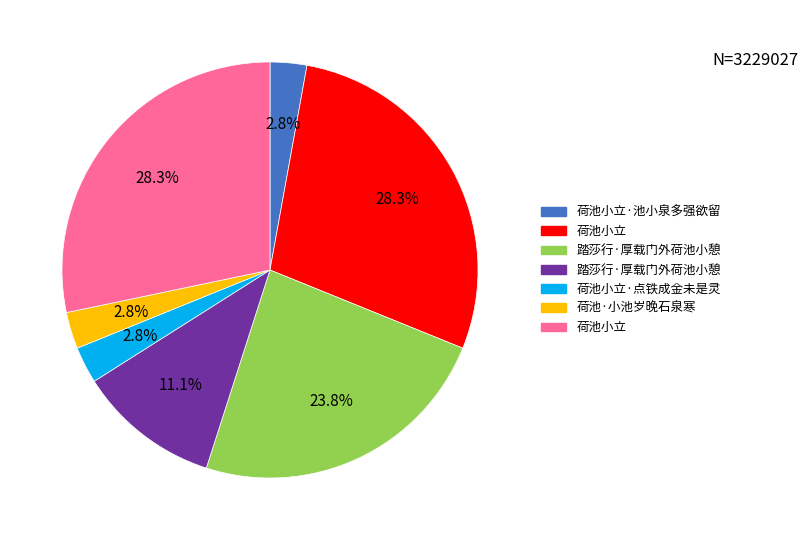

How many segments does this pie chart have?

7